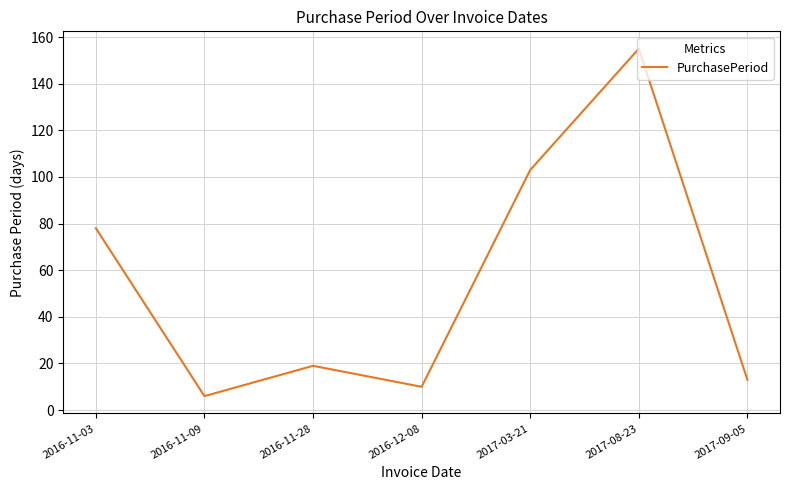

Count the number of data series in this chart.

1